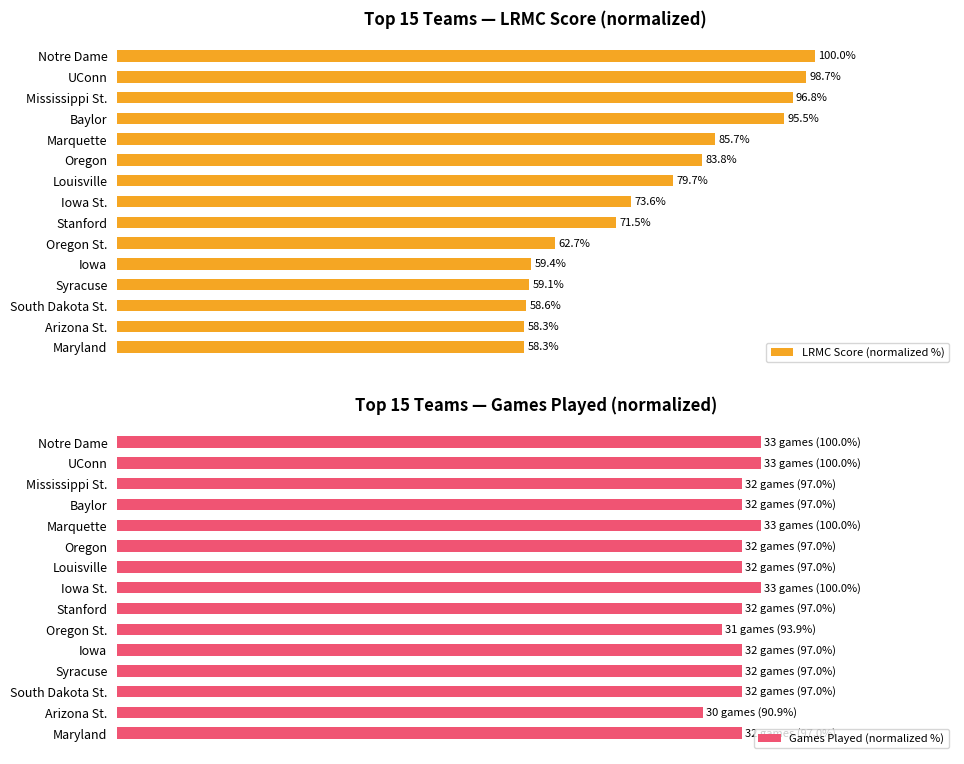

At how many categories does at least one series exceed 62?

15